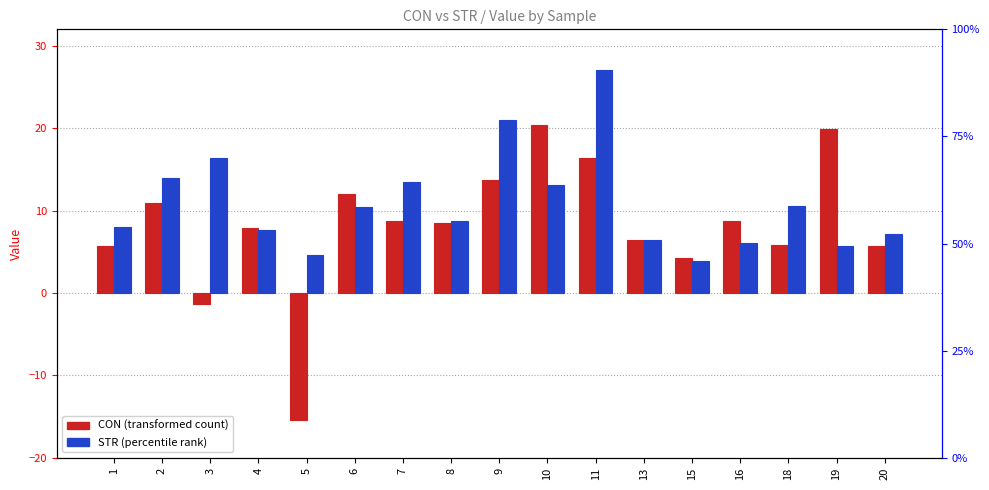

Read the STR value at 19.

5.7